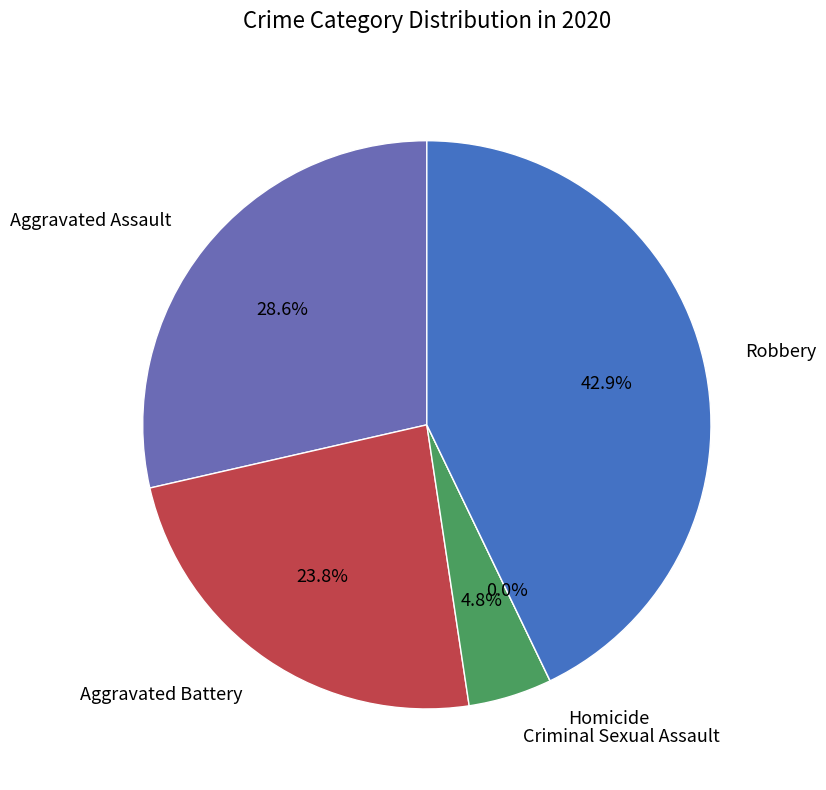

Does any single category account for the majority?

No